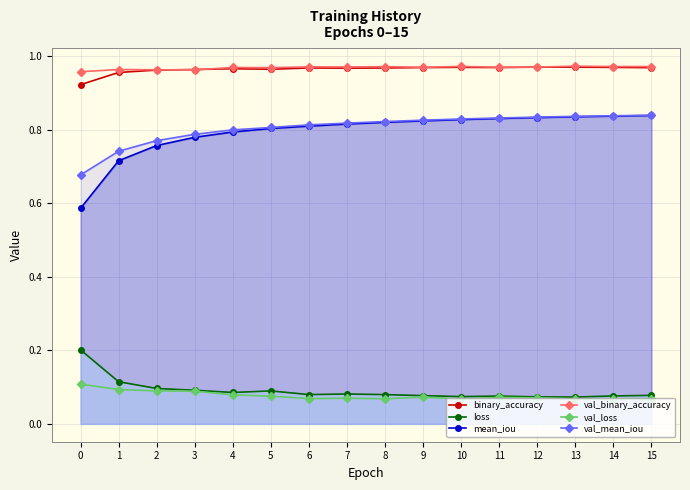

How many lines are shown in the chart?

6